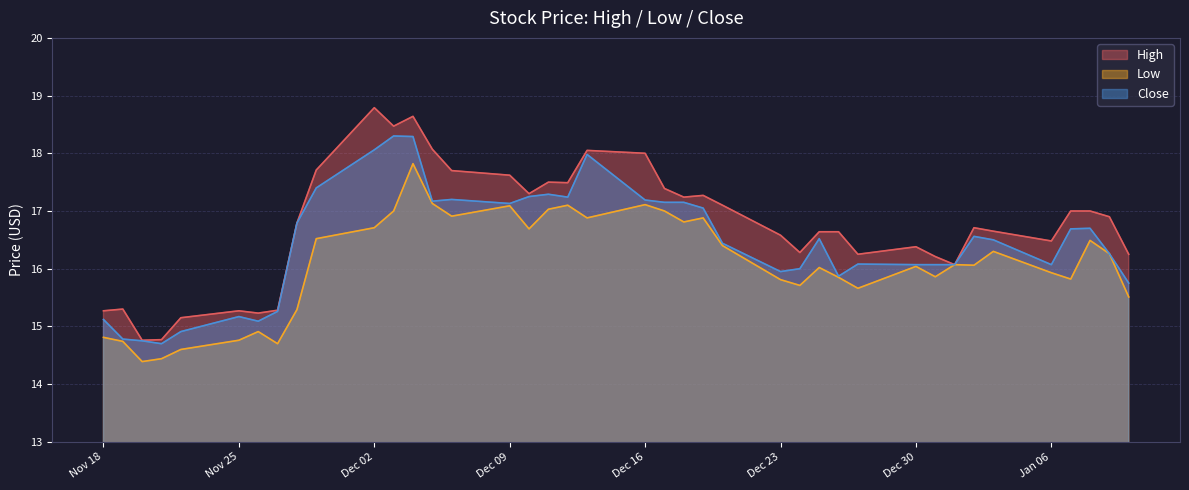

What is the minimum value shown in the chart?

14.4